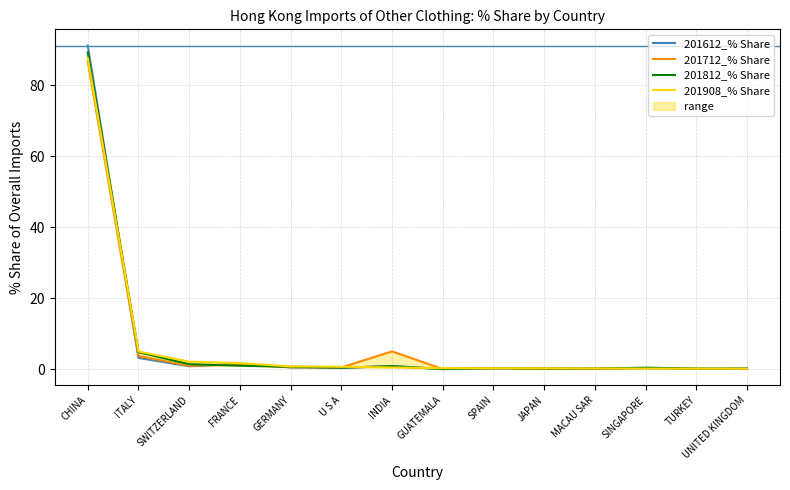

Is it true that 201712_% Share equals 31.2 at CHINA?

False